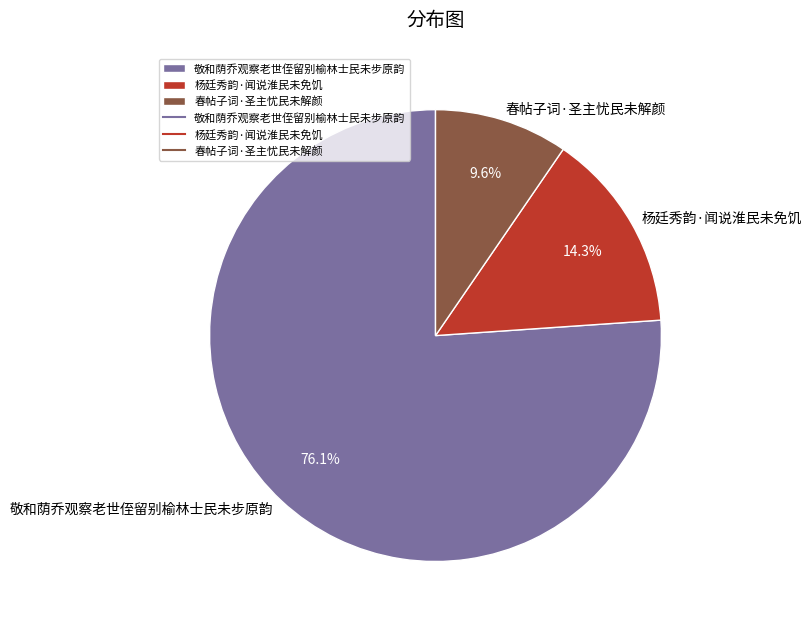

Does 敬和荫乔观察老世侄留别榆林士民未步原韵 represent more than half of the total?

Yes